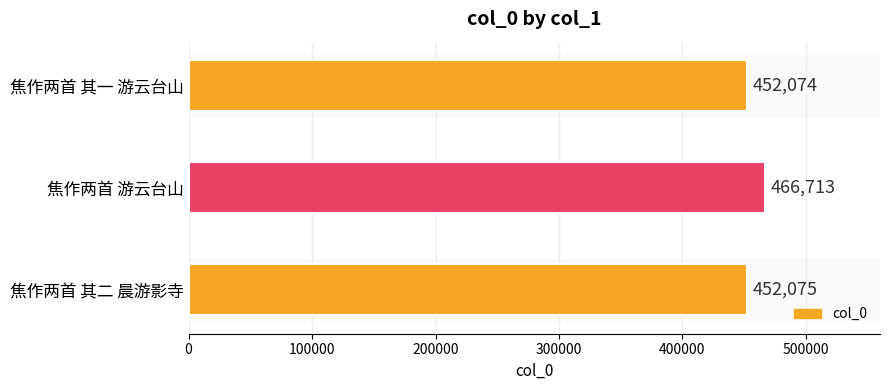

How many categories are shown in the chart?

3